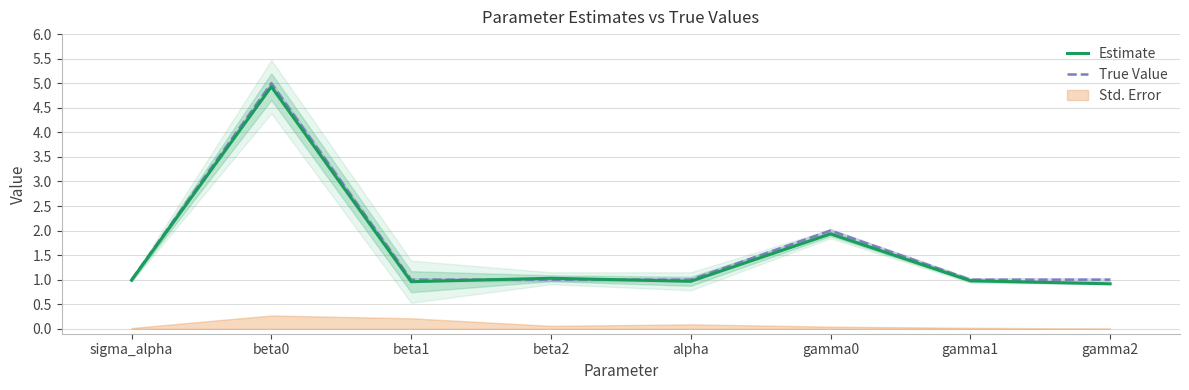

Does the chart display data point markers on the line(s)?

No